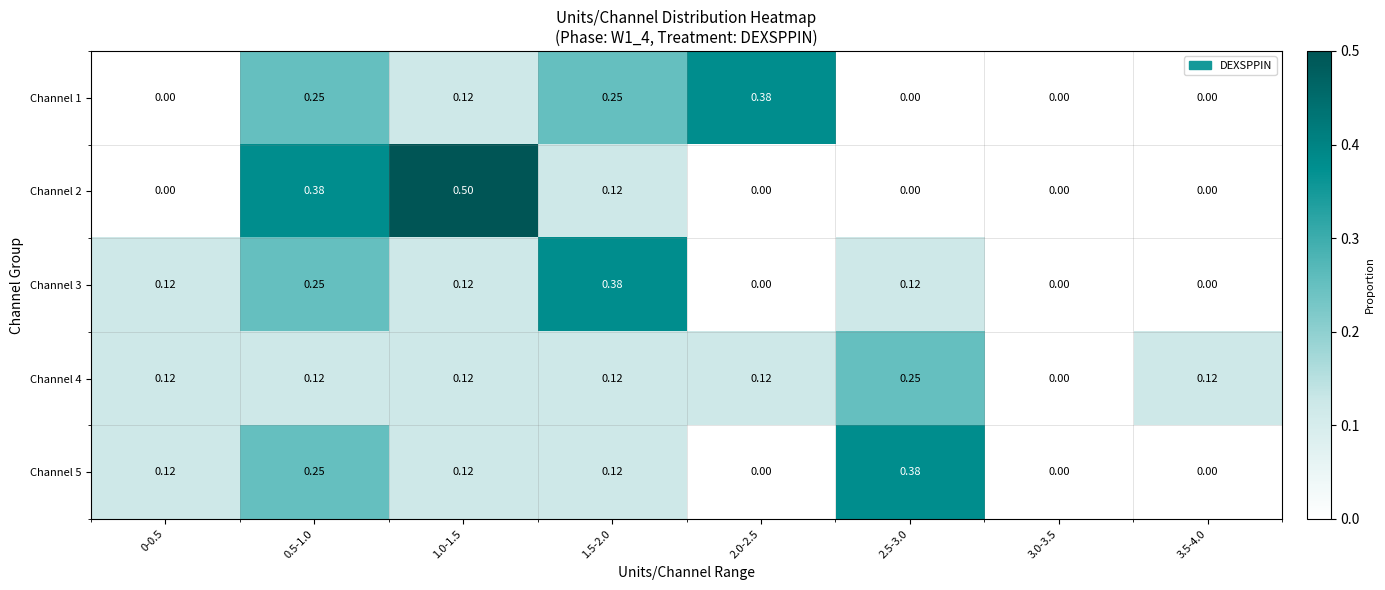

Which series has the widest spread of values?

Channel 2